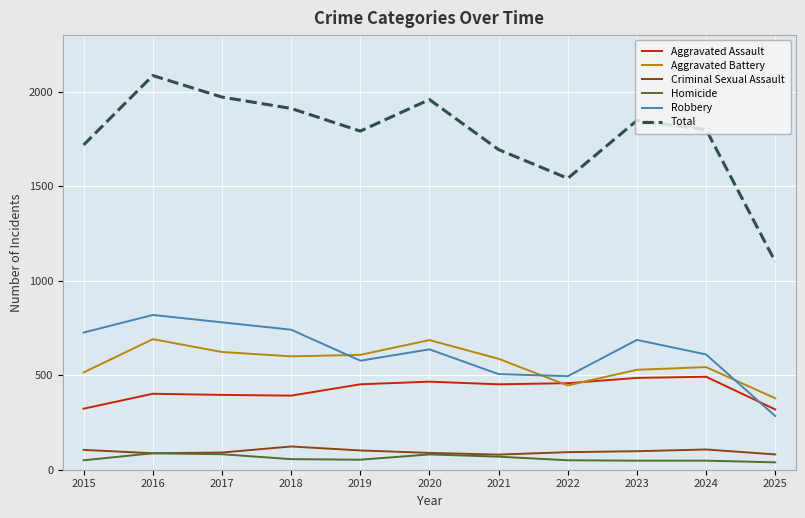

What is the total value across all series at 2024?

3600